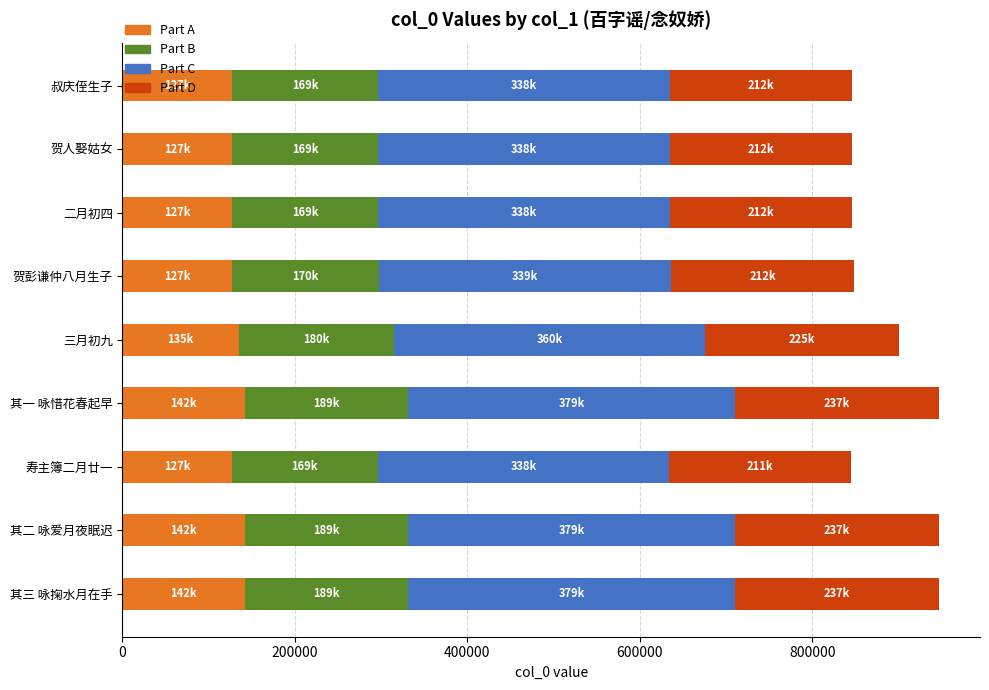

What is the total value across all series at 其一 咏惜花春起早?

947042.0